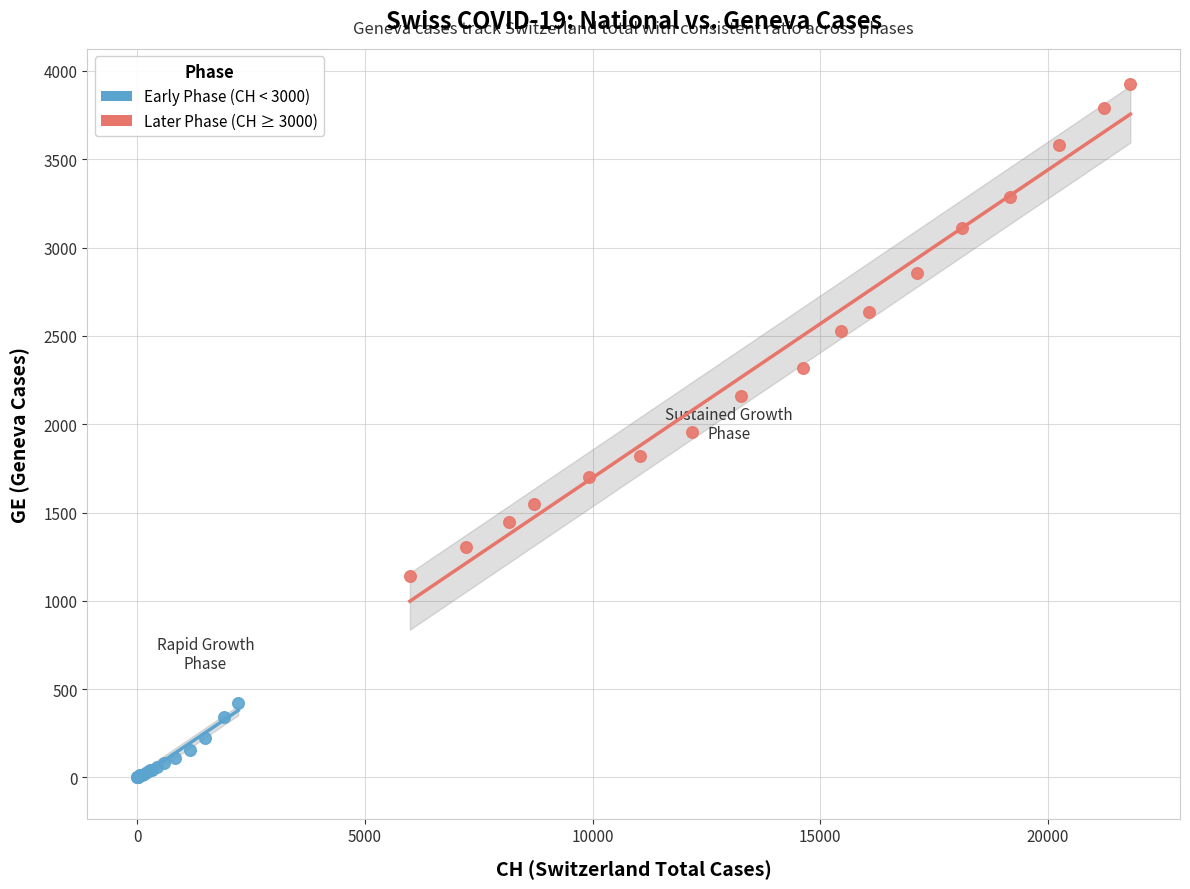

Which series reaches the maximum Y coordinate?

Later Phase (CH ≥ 3000)